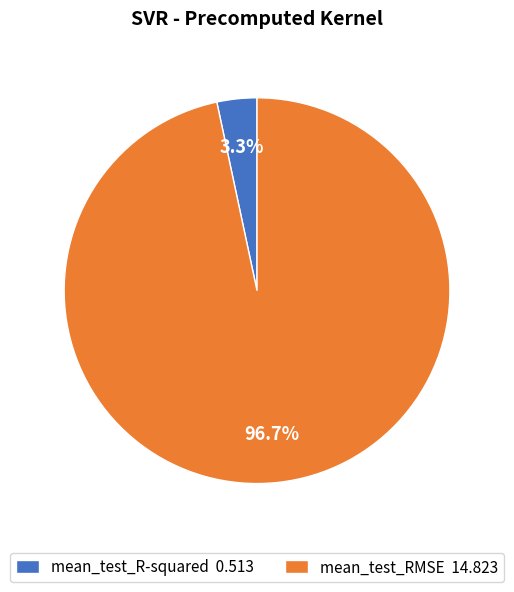

True or false: mean_test_RMSE accounts for 97% of the total.

True